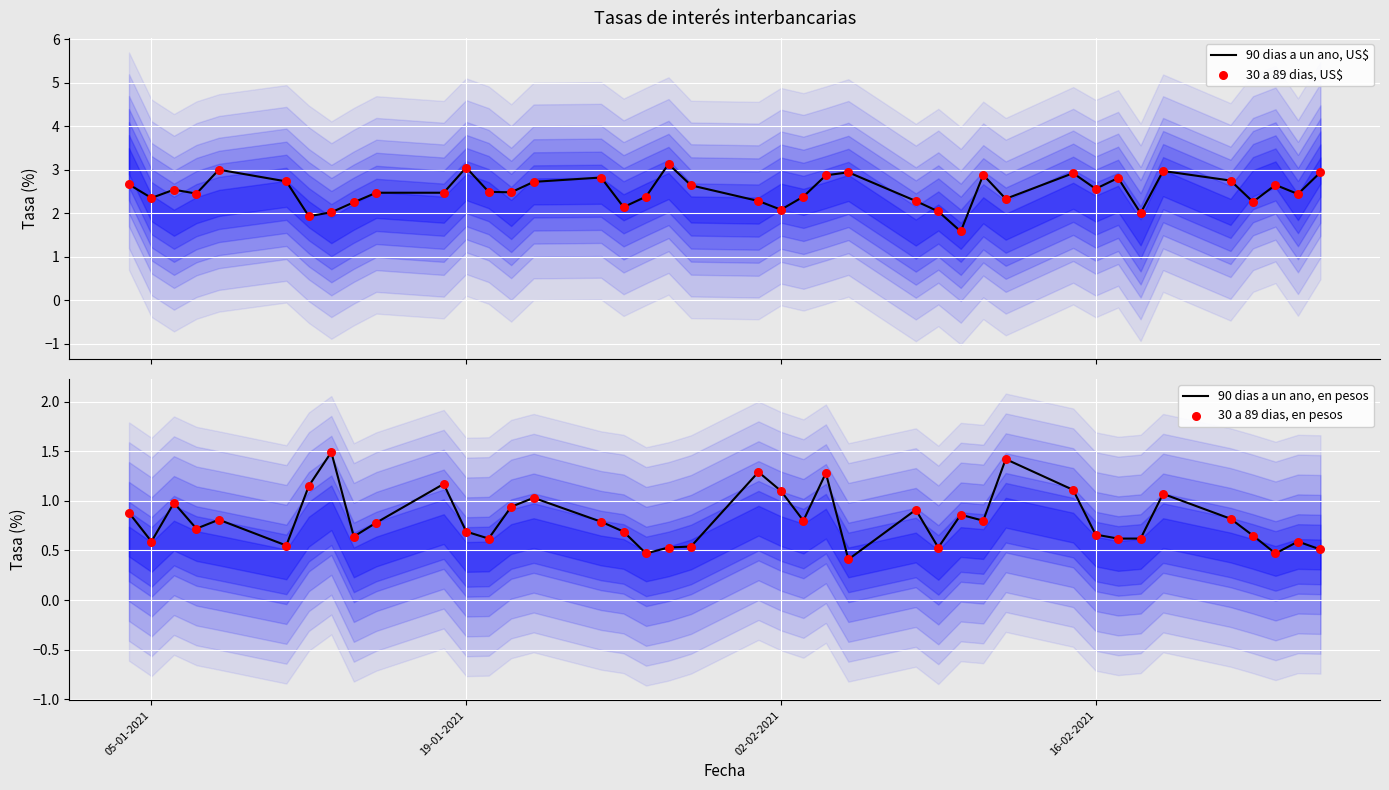

Which series has the largest total across all categories?

90 dias a un ano, US$